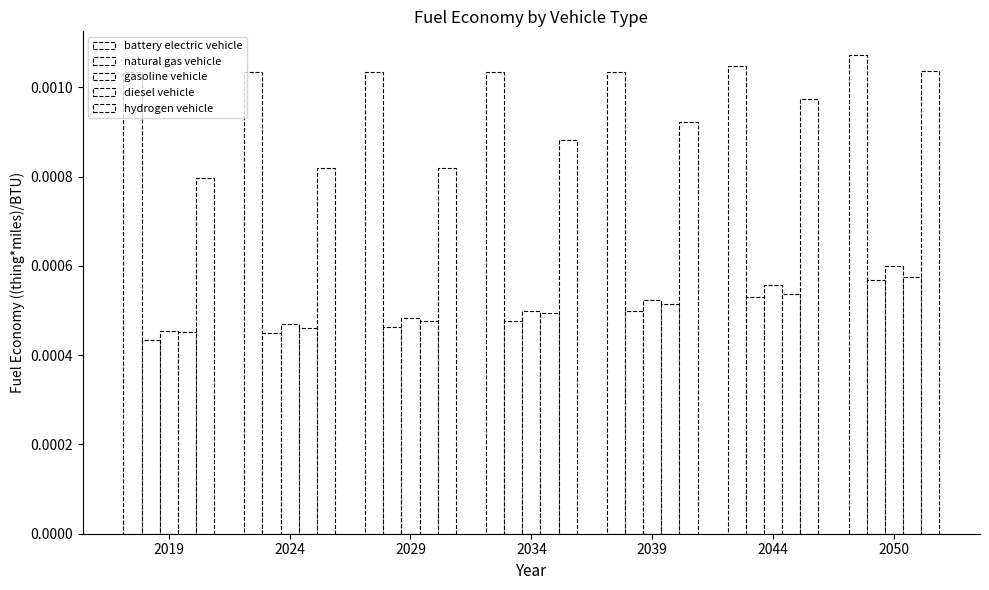

How many categories are shown in the chart?

7